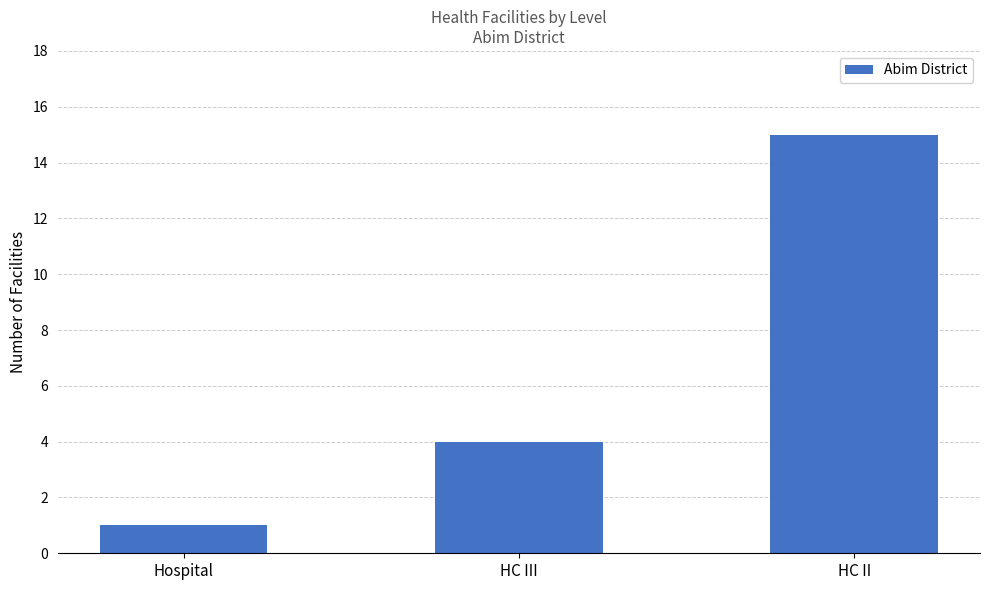

How many values are below 4?

1